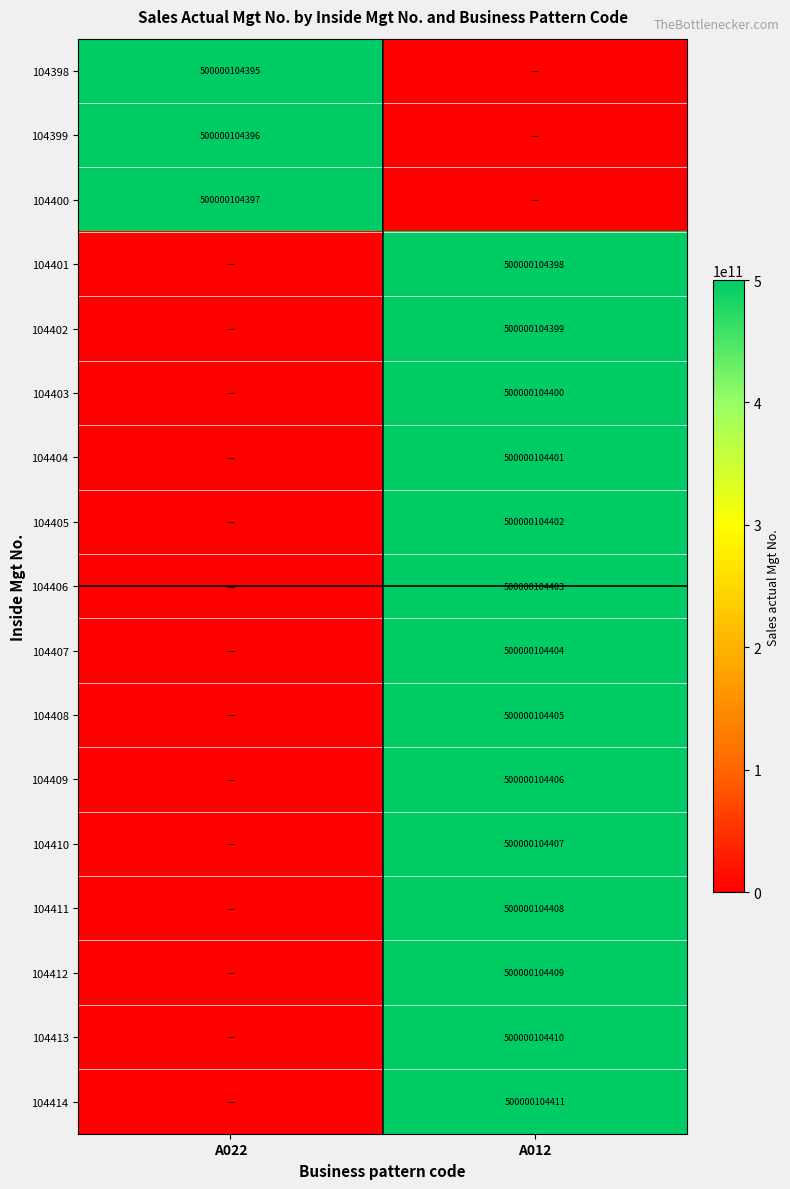

The value of 104401 at A012 is 772447040165. True or false?

False